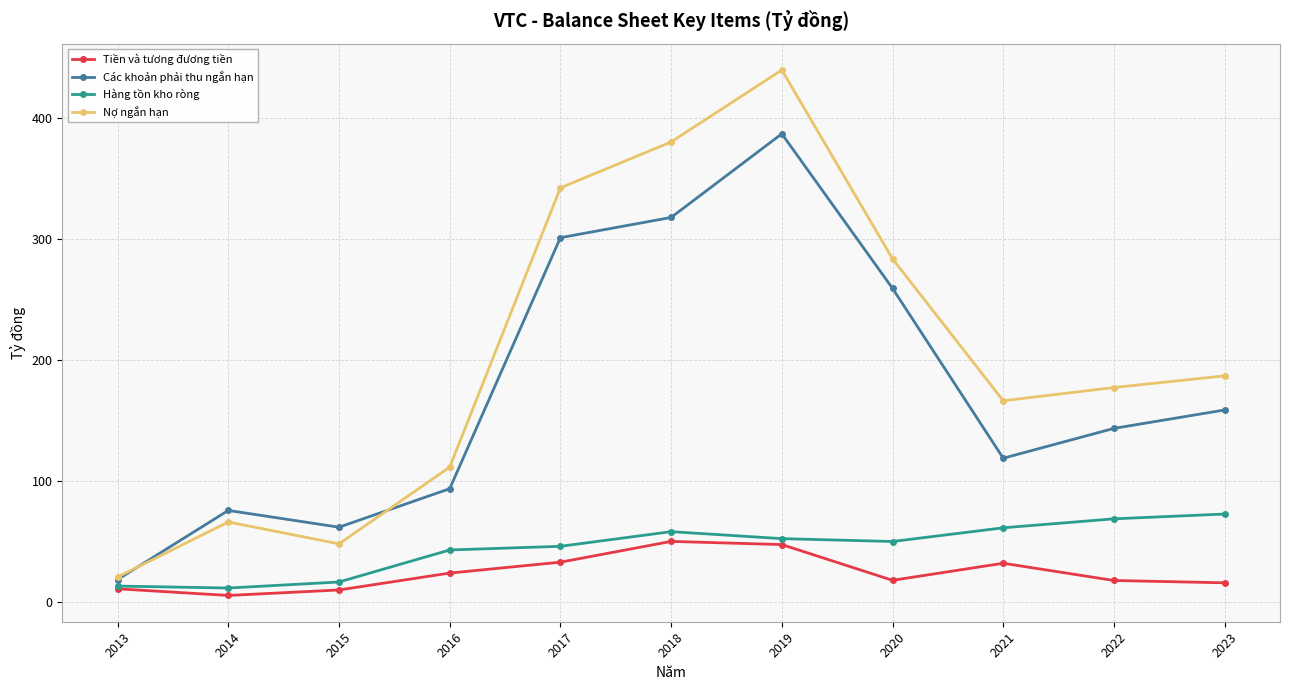

The value of Các khoản phải thu ngắn hạn at 2013 is 18.2. True or false?

True